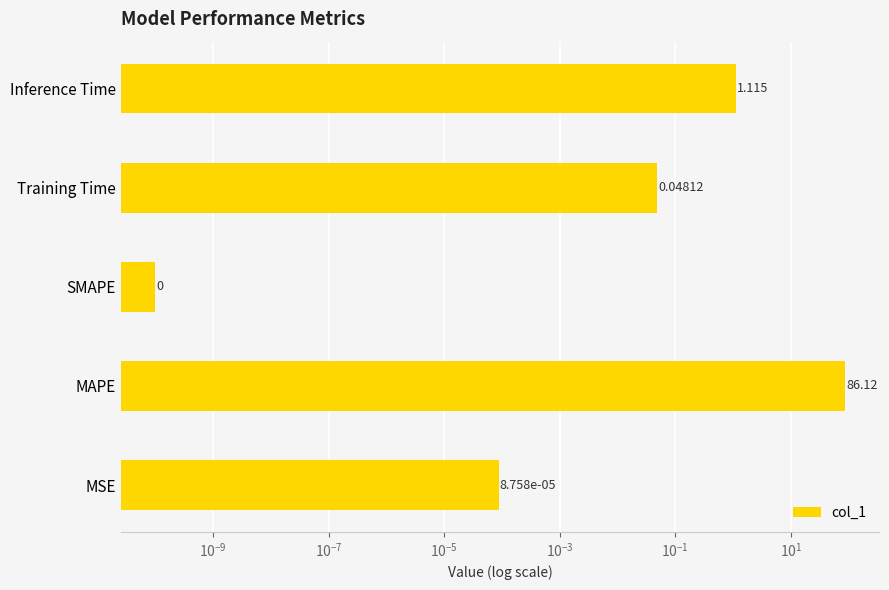

Does the chart contain stacked bars?

No